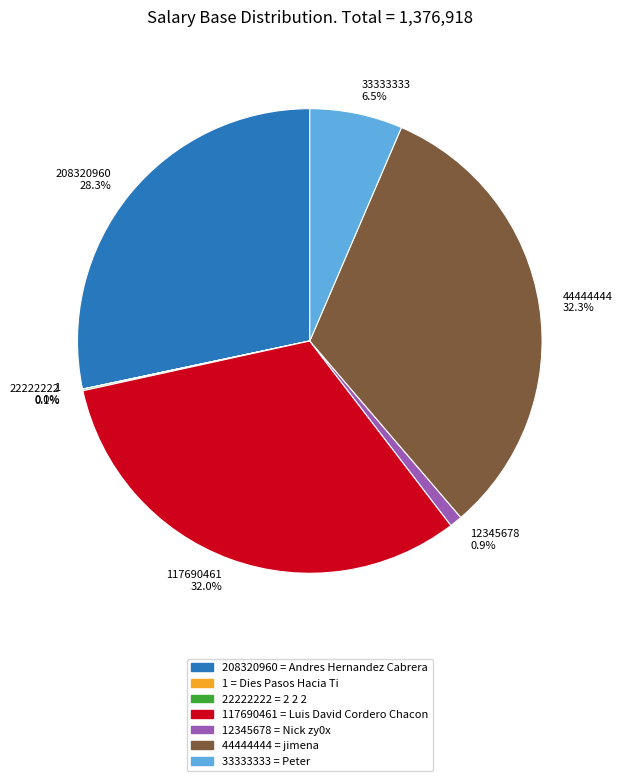

Is there a majority slice in this chart?

No